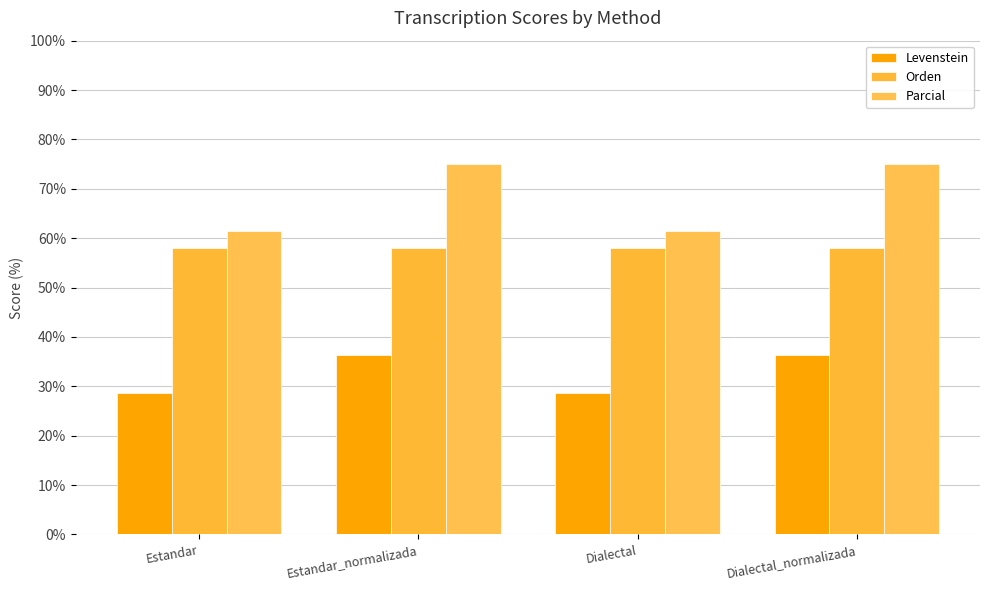

What is the difference between the second highest and minimum values in the Levenstein series?

7.8